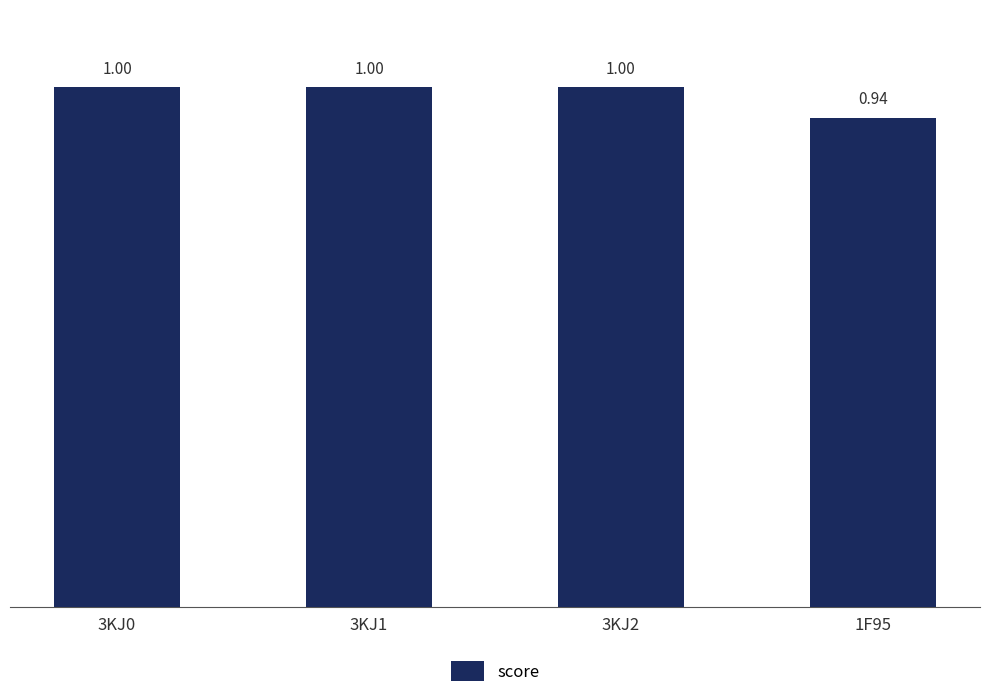

How many values are below 1?

1